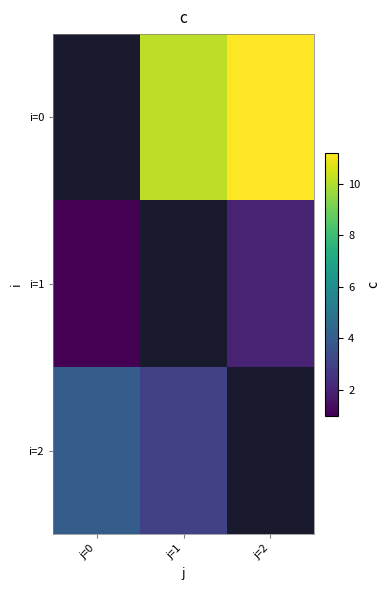

Which category has the lowest value across all series?

j=0